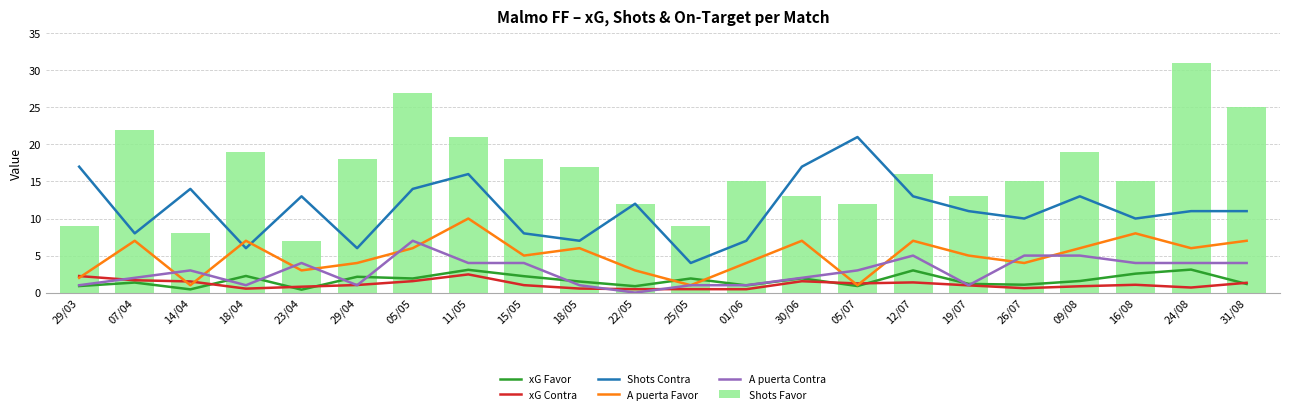

Which has a higher value, 14/04 or 16/08?

16/08